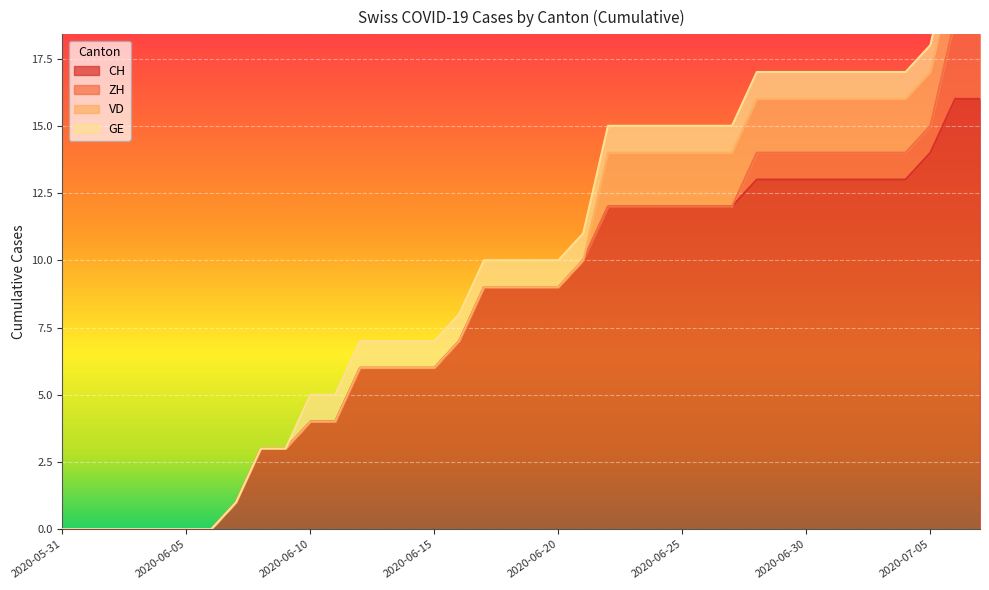

Rank the series by their maximum value, from lowest to highest.

GE, VD, ZH, CH